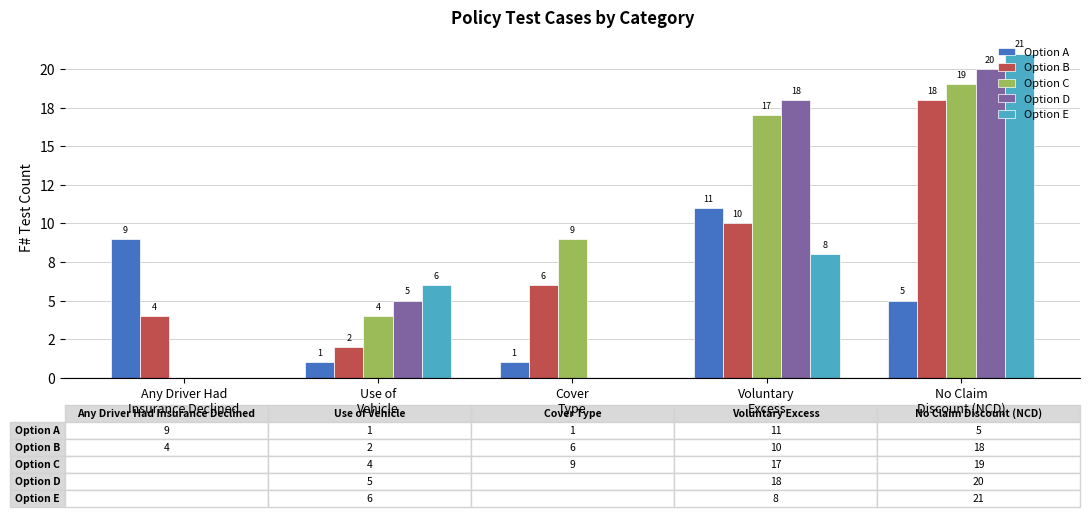

At which category is the sum across all series the highest?

No Claim
Discount (NCD)